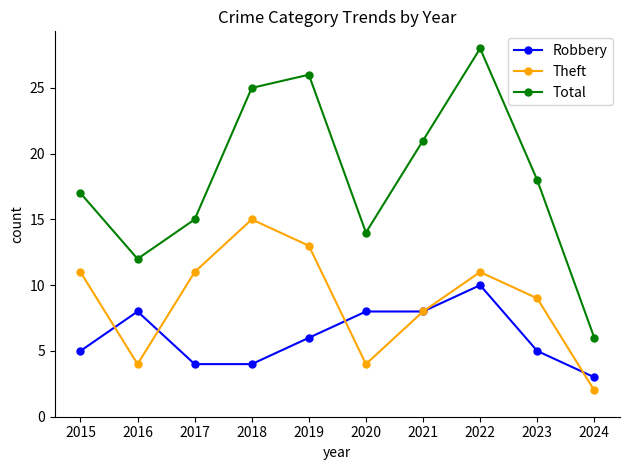

What is the spread (max minus min) of values at 2020?

10